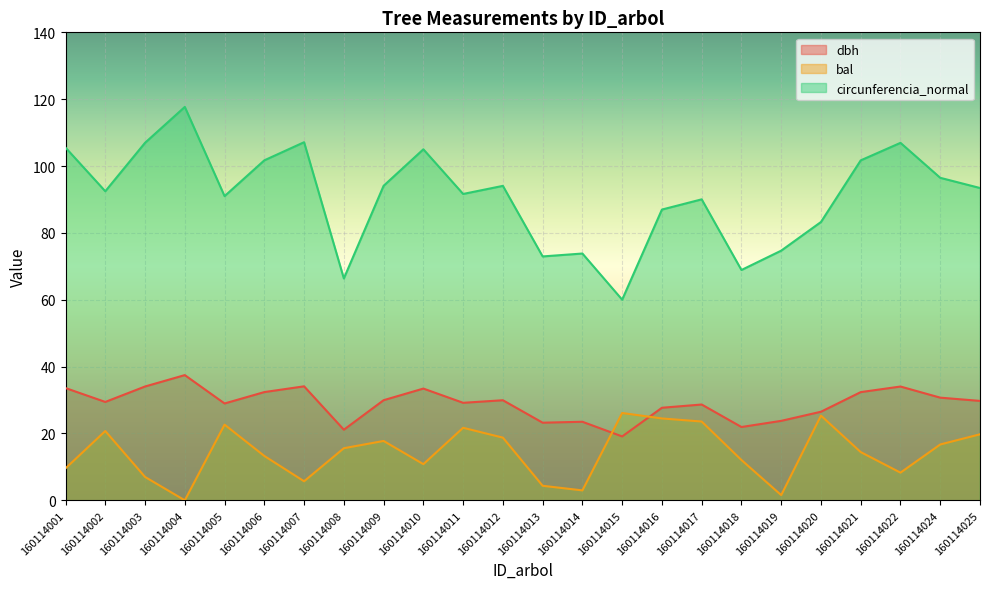

True or false: circunferencia_normal has more than 2 interior local peaks.

True